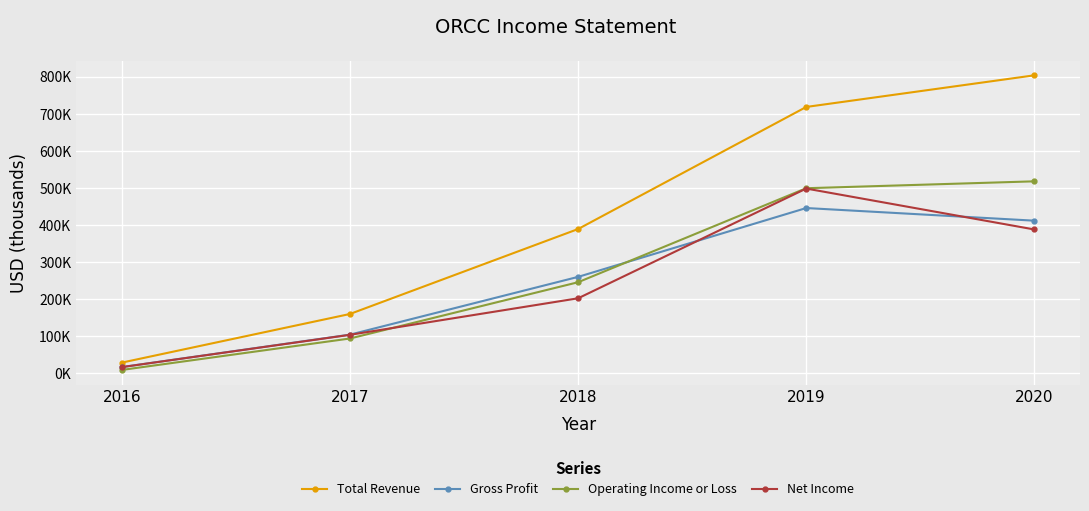

Which series ends up on top after the final intersection of Gross Profit and Net Income?

Gross Profit